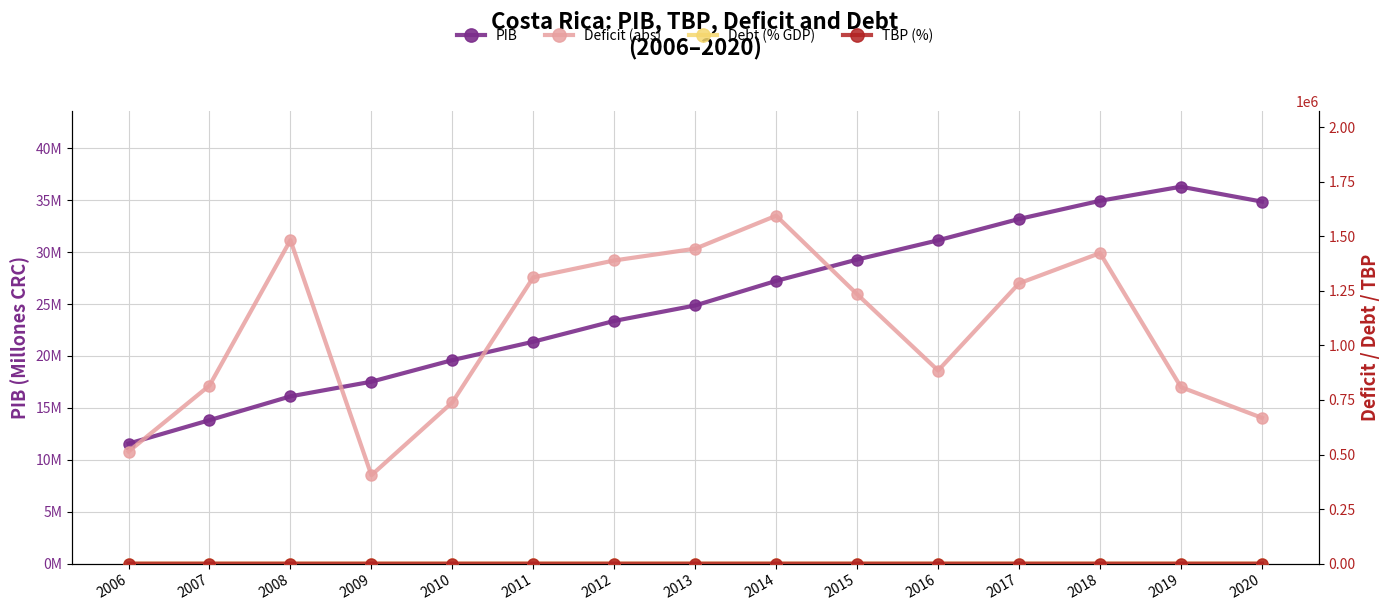

How many data points does each series have?

15